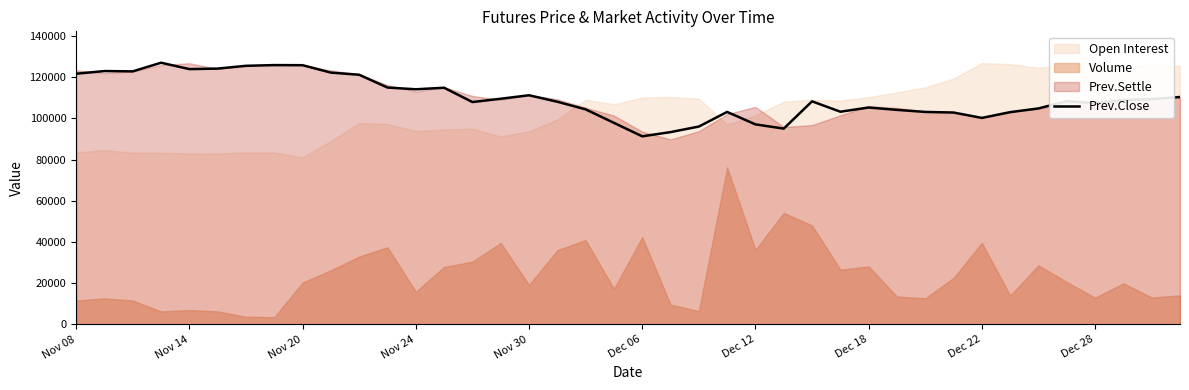

What is the change in value from 17 to 29?

-3950